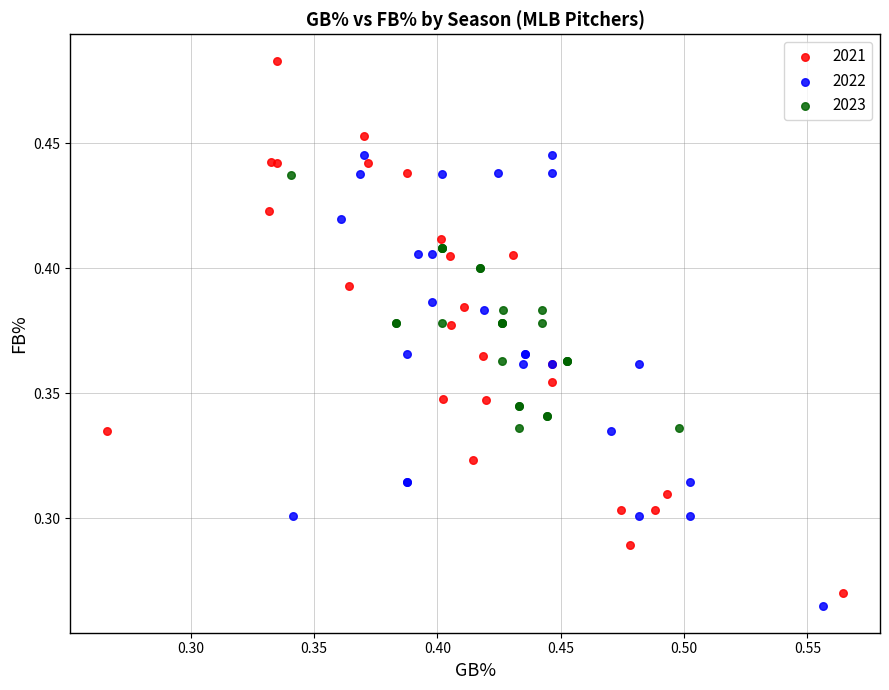

Which series has the largest Y range (max minus min)?

2021